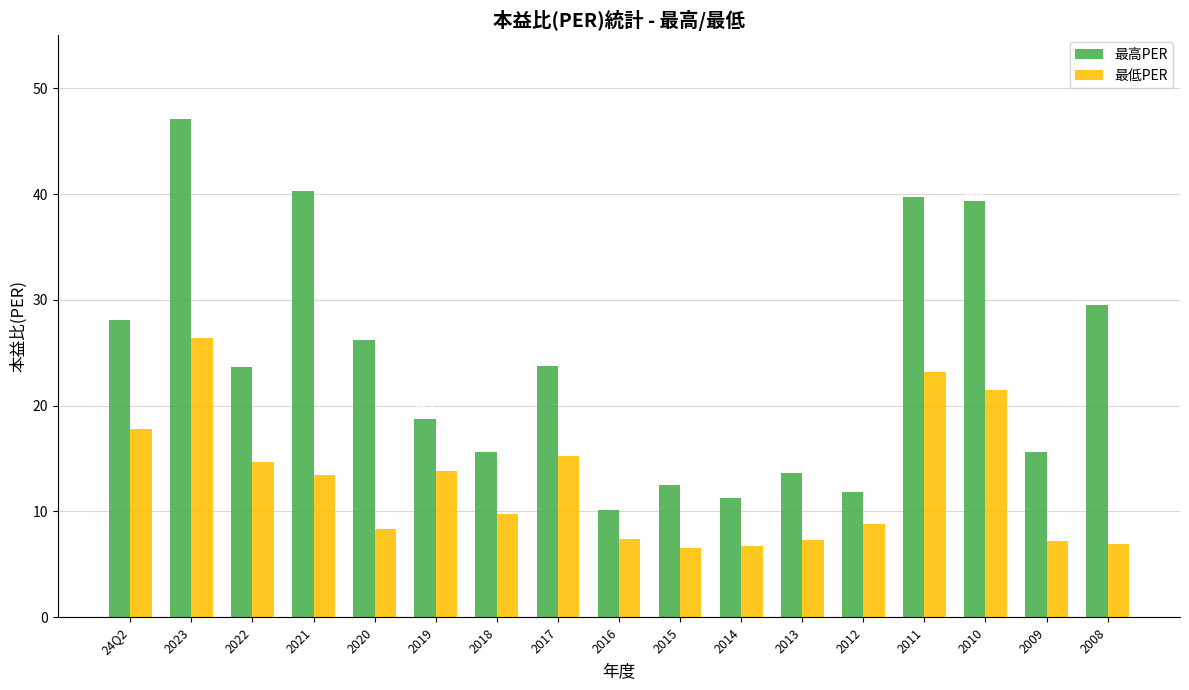

What is the sum of the 最低PER values at 24Q2 and 2018?

27.5